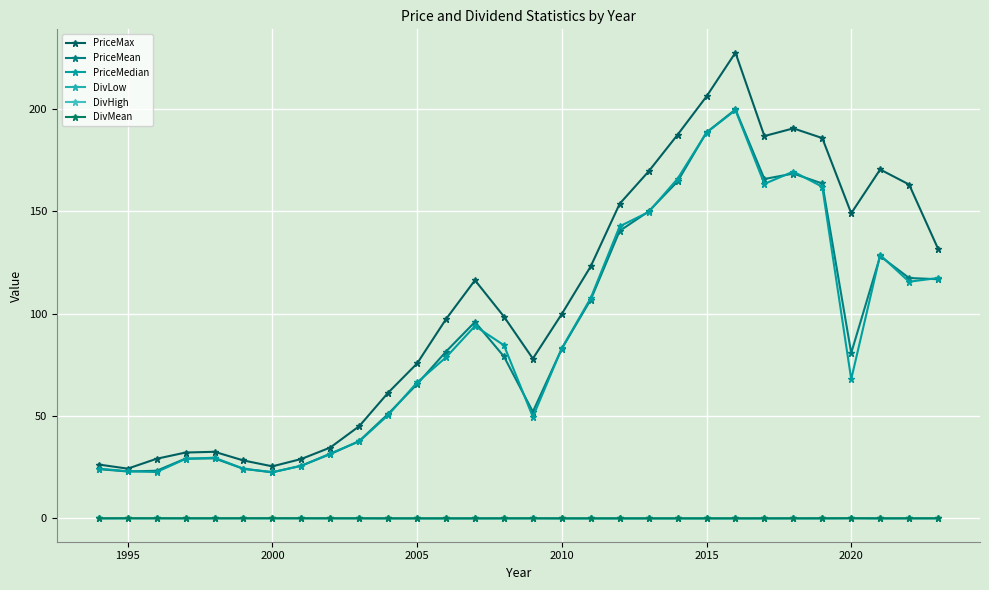

What is the value of the PriceMax point at the 2nd from the left?

24.3